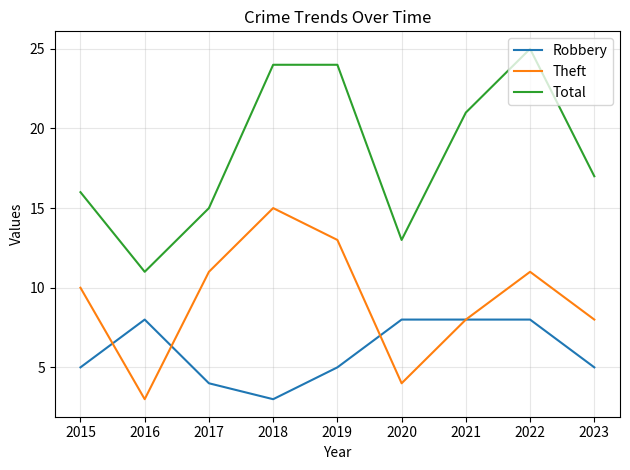

List the series in order of their overall mean, highest first.

Total, Theft, Robbery